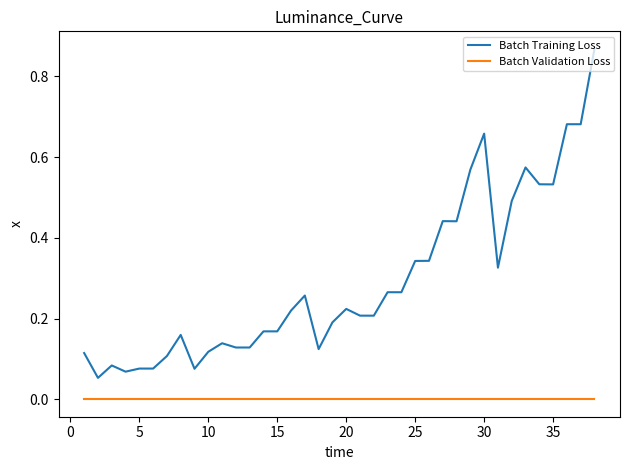

Which series has the largest total across all categories?

Batch Training Loss